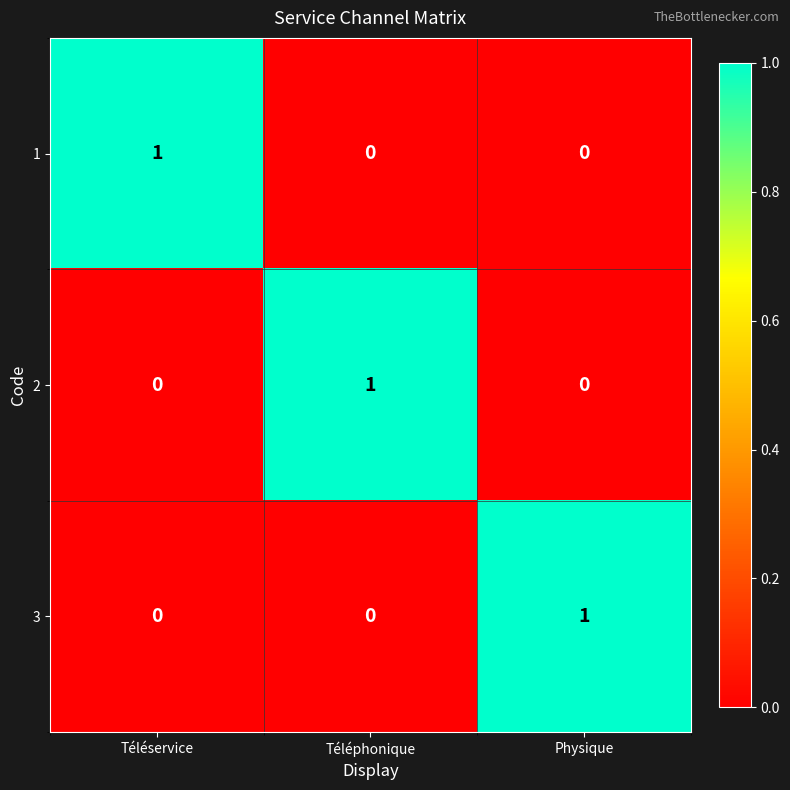

At how many categories does at least one series exceed 0?

3